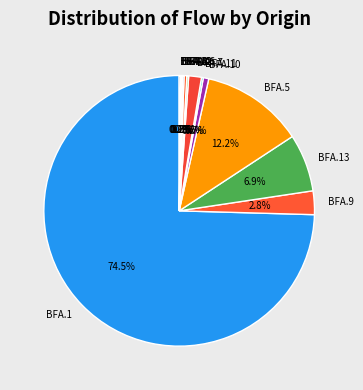

What is the total percentage of BFA.2 and BFA.7?

1.8%